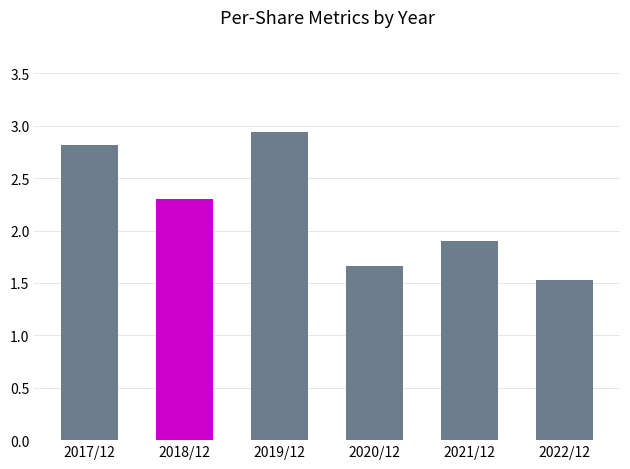

What is the difference between the values at 2017/12 and 2020/12?

1.2